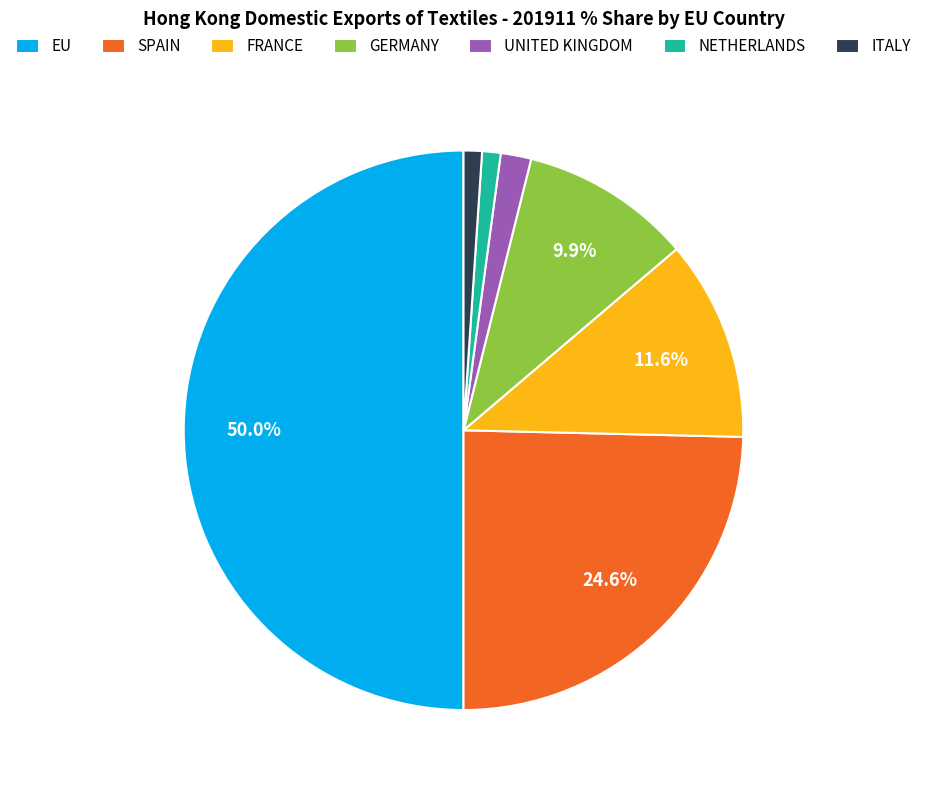

To the nearest percent, what percentage of the pie is EU?

50%